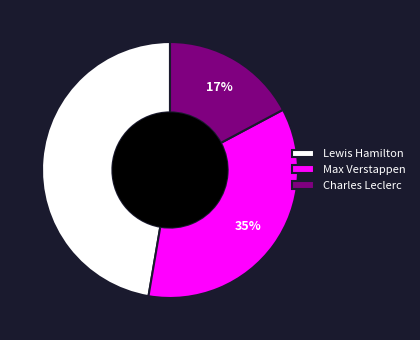

How many segments does this pie chart have?

3